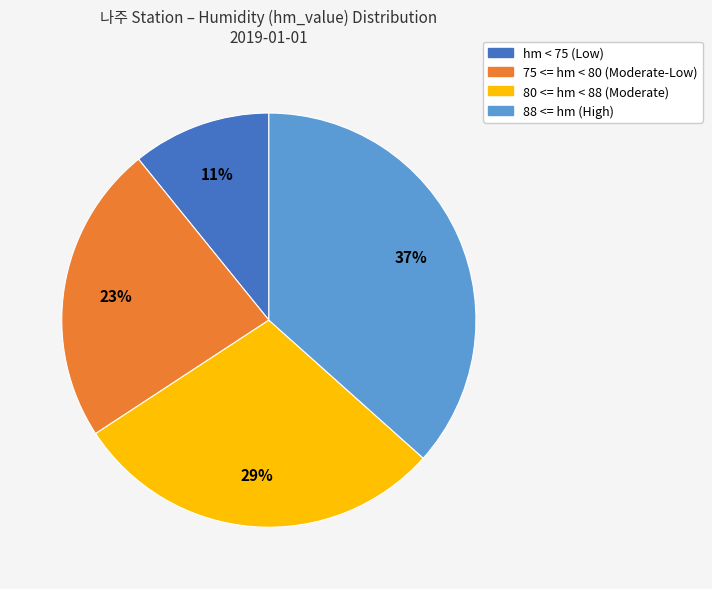

Do 80 <= hm < 88 (Moderate) and hm < 75 (Low) together represent more than half of the pie?

No